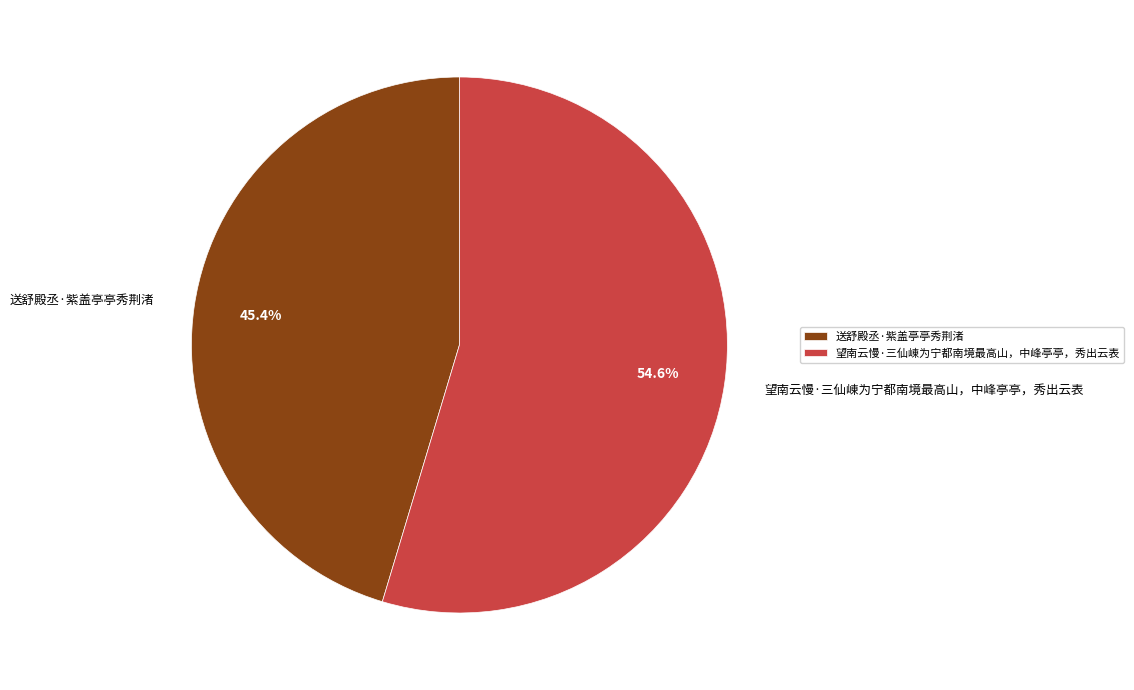

Between 望南云慢·三仙崠为宁都南境最高山，中峰亭亭，秀出云表 and 送舒殿丞·紫盖亭亭秀荆渚, which is larger?

望南云慢·三仙崠为宁都南境最高山，中峰亭亭，秀出云表